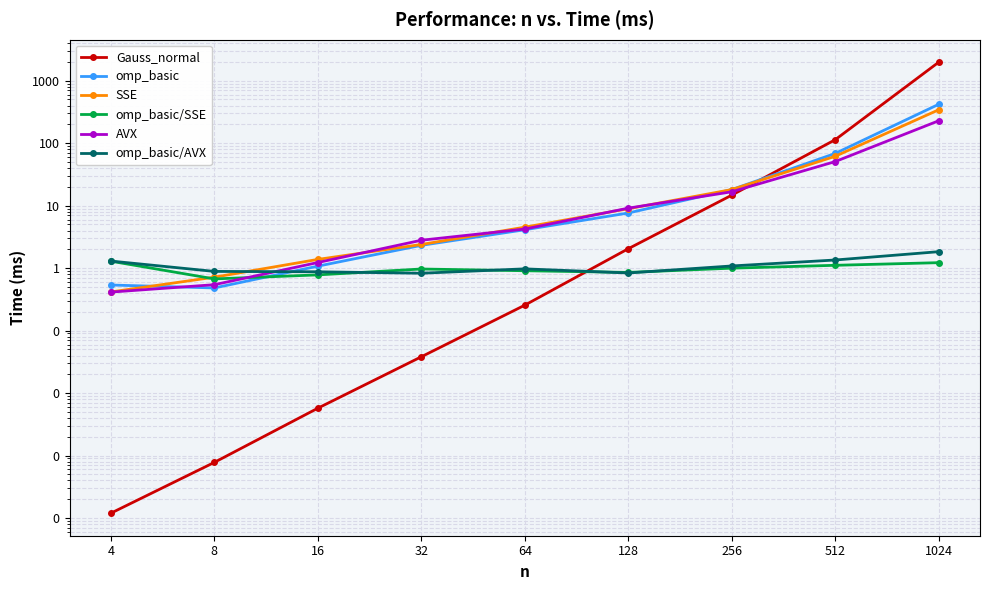

Rank the series by their maximum value, from lowest to highest.

omp_basic/SSE, omp_basic/AVX, AVX, SSE, omp_basic, Gauss_normal